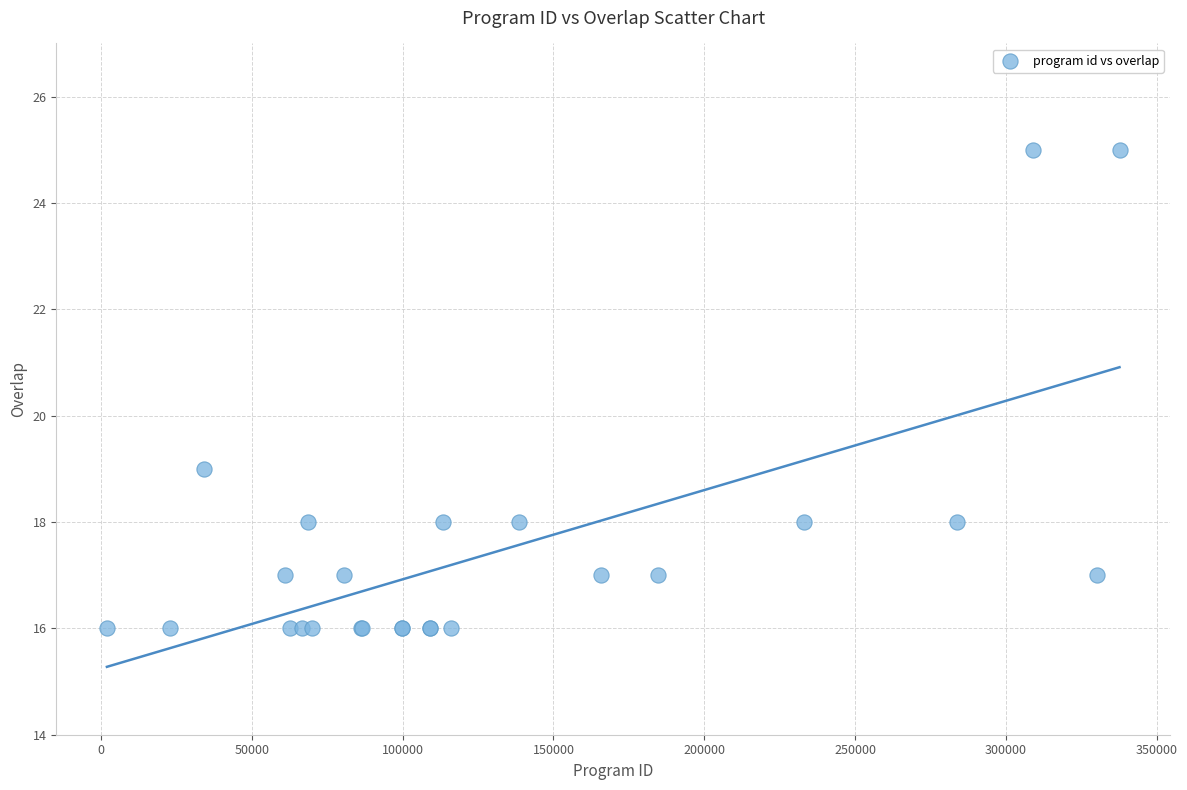

What Y value in the scatter plot is closest to 20?

19